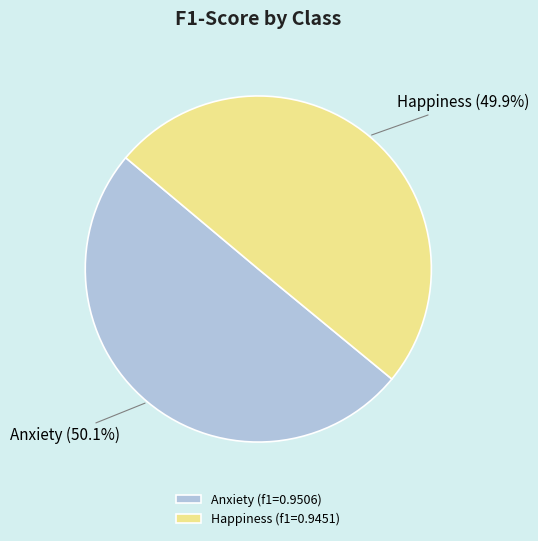

True or false: Happiness accounts for 50% of the total.

True